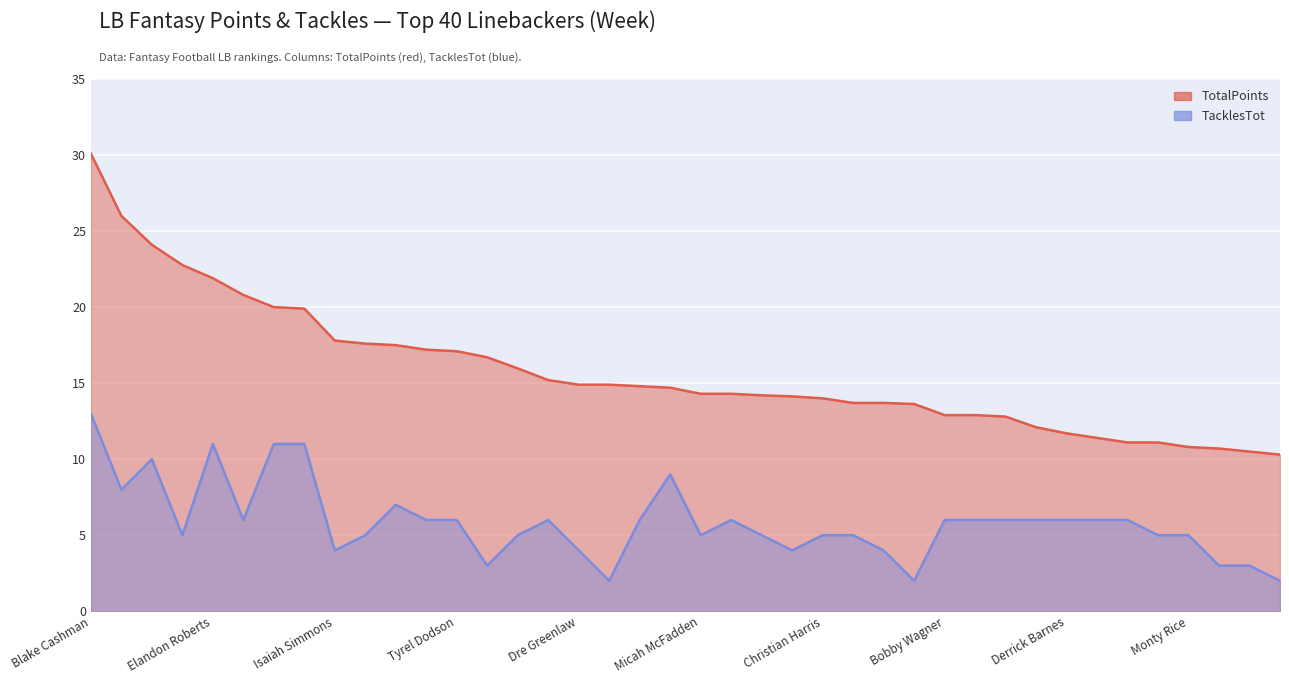

How many interior local peaks does the TacklesTot series have?

6